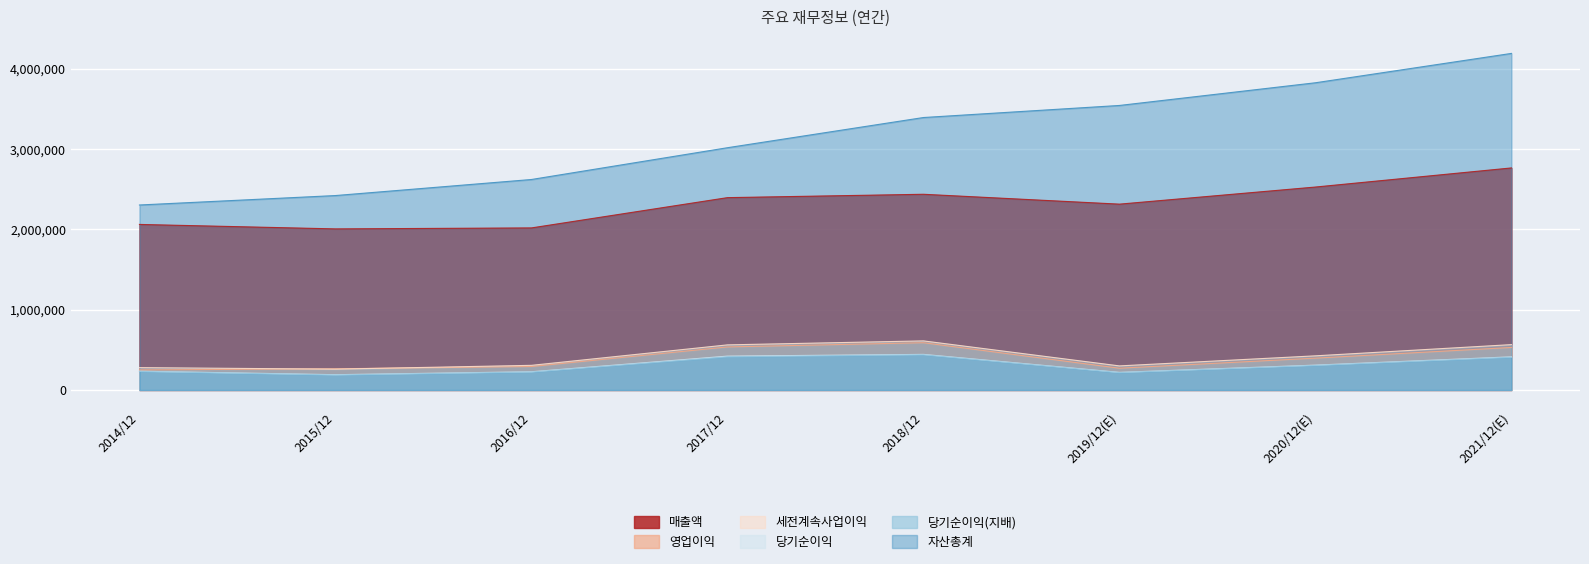

True or false: 영업이익 and 매출액 intersect in this chart.

False